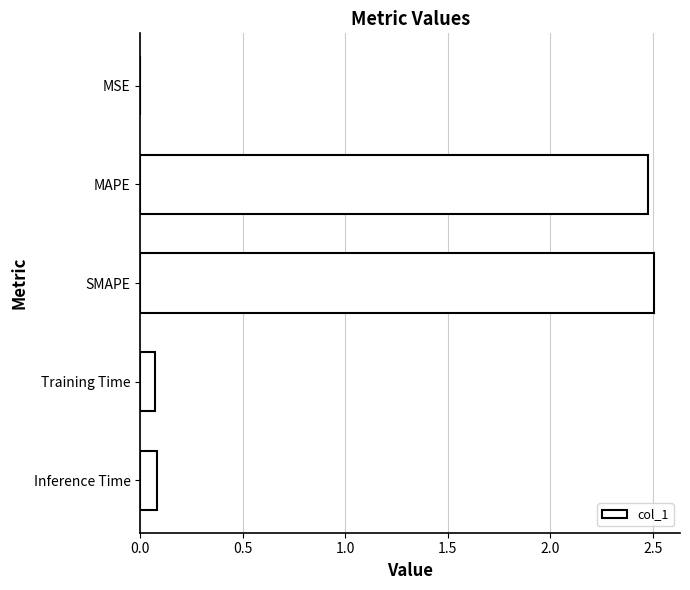

What is the approximate value at MAPE?

2.5